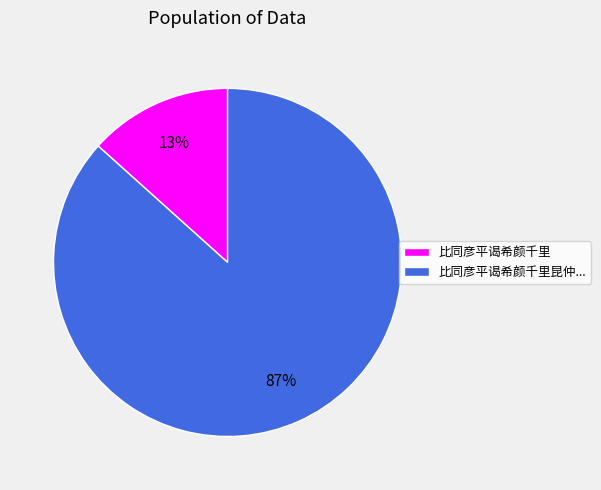

How many segments does this pie chart have?

2